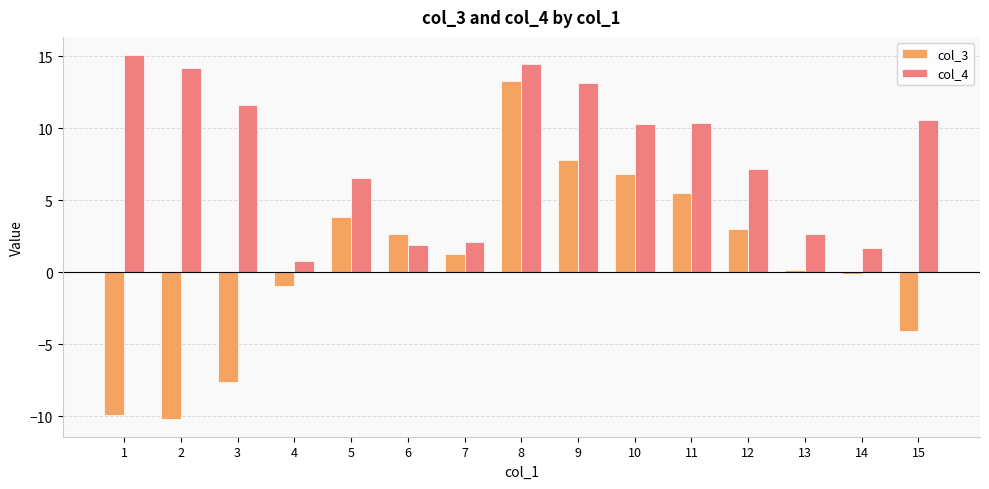

List the series in order of their overall mean, lowest first.

col_3, col_4